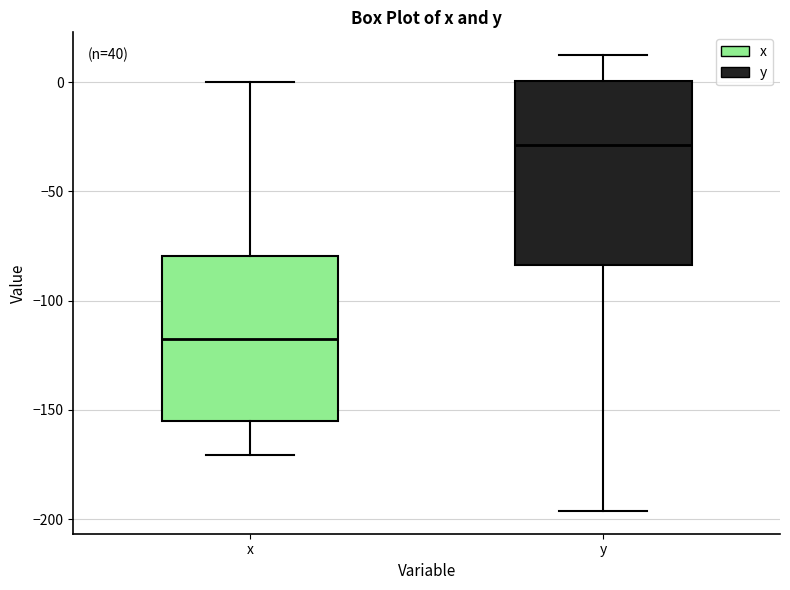

Reading left to right, read every box against the y-axis: the position of its median line, the range the box covers, and the ends of its whiskers. The values are not printed on the chart, so give them approximately, as read against the axis.

x: median -120, box -155 to -80, whiskers -170 to 0
y: median -30, box -85 to 0, whiskers -195 to 10